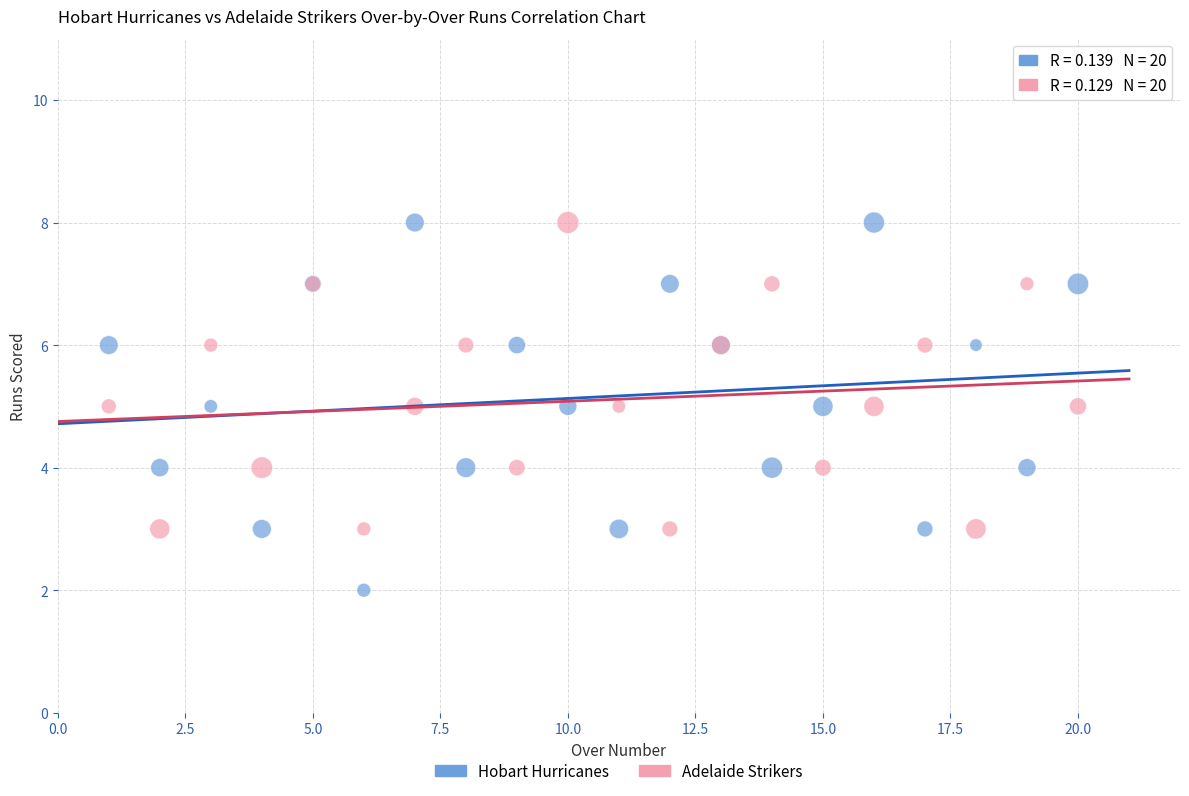

Which series has the widest spread of Y values?

Hobart Hurricanes